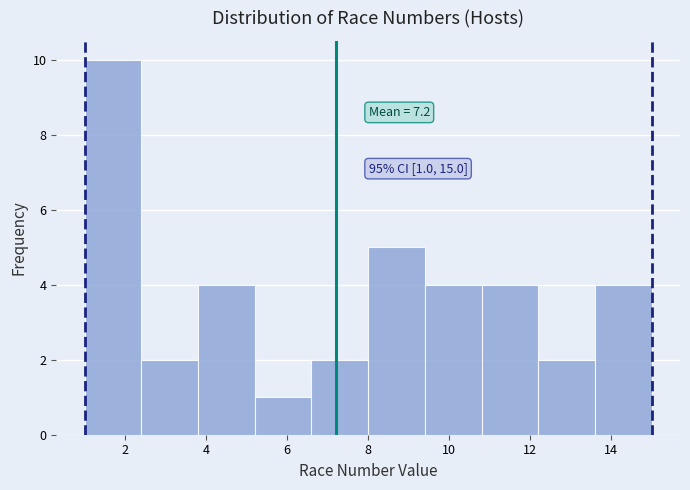

Which range on the x-axis has the tallest bar?

1.0 to 2.4